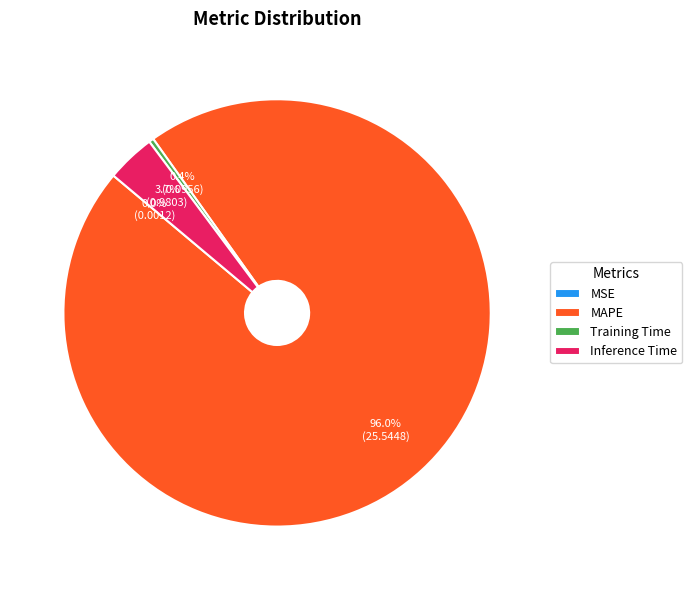

Is the sum of Inference Time and MAPE greater than half?

Yes